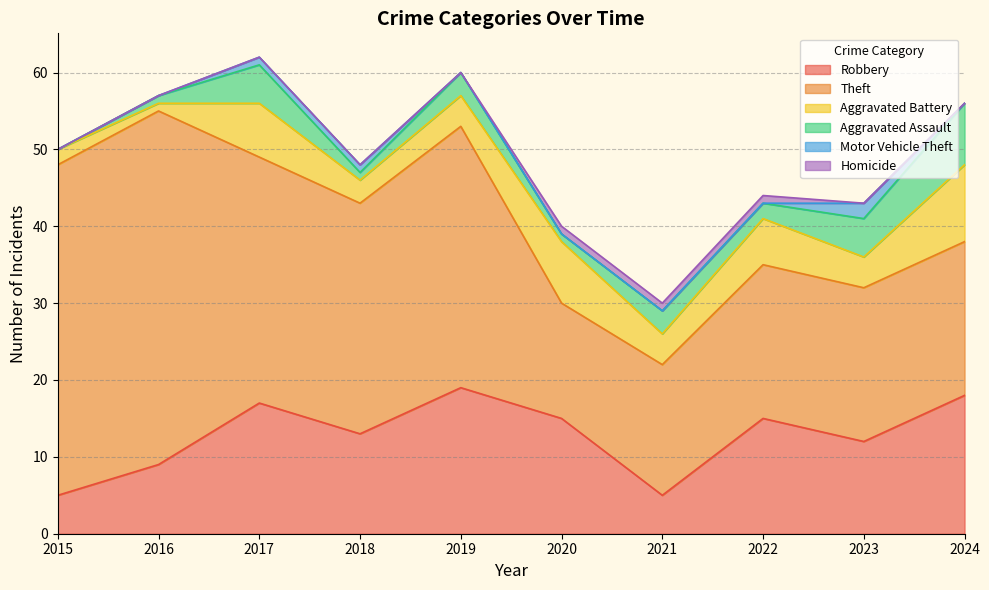

How many lines are shown in the chart?

6